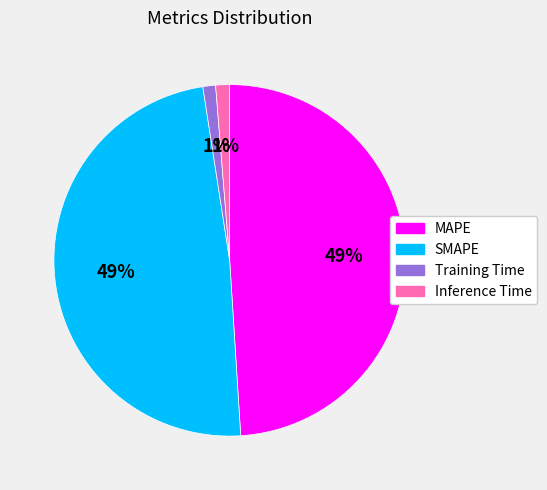

What percentage is the MAPE slice, to the nearest percent?

49%